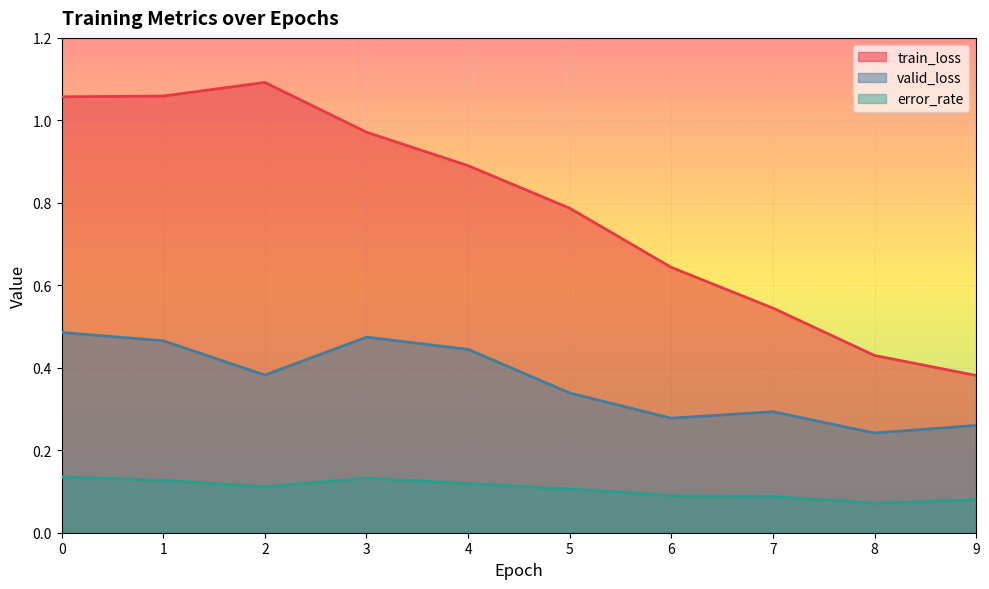

True or false: valid_loss has a value of 0.3 at 6.

True